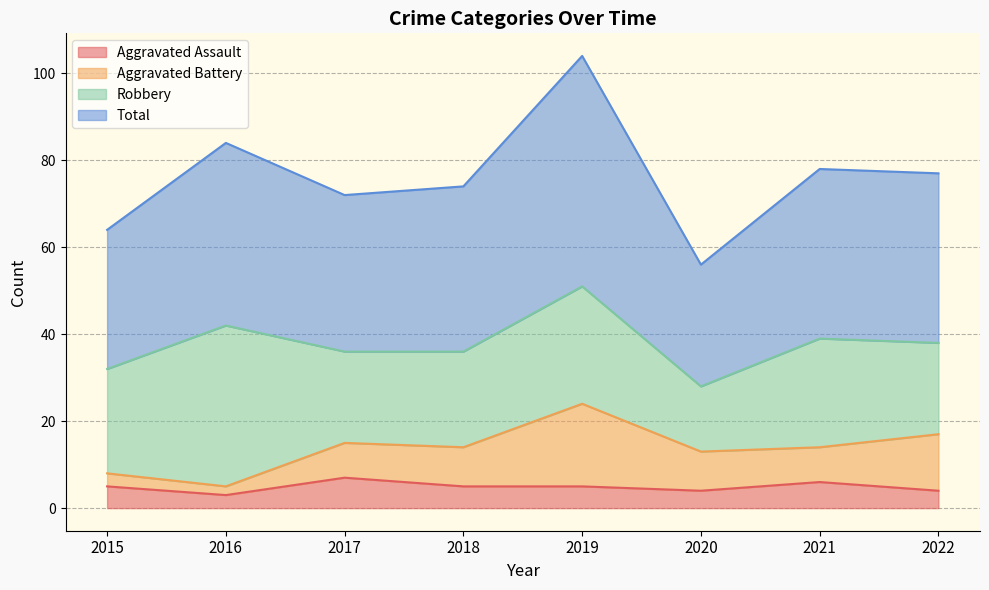

Which series has the largest range (max minus min)?

Total